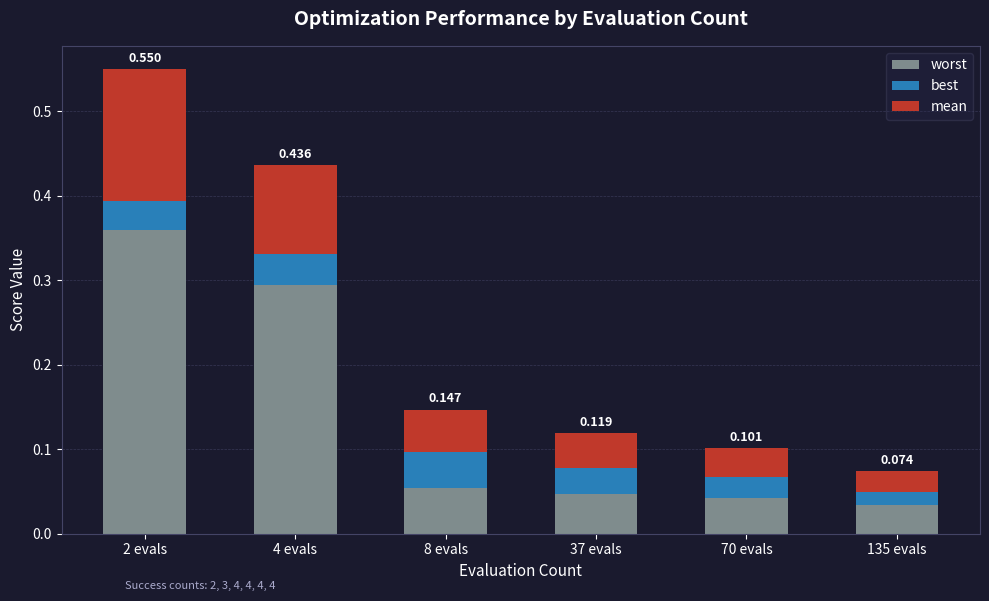

At which category is the sum across all series the highest?

2 evals